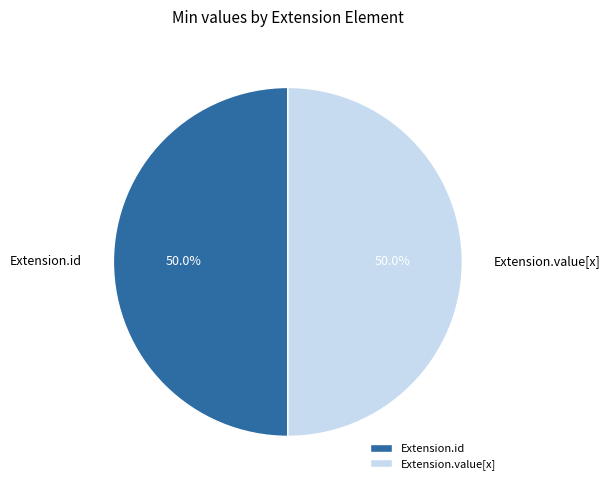

To the nearest percent, what portion does Extension.value[x] represent?

50%